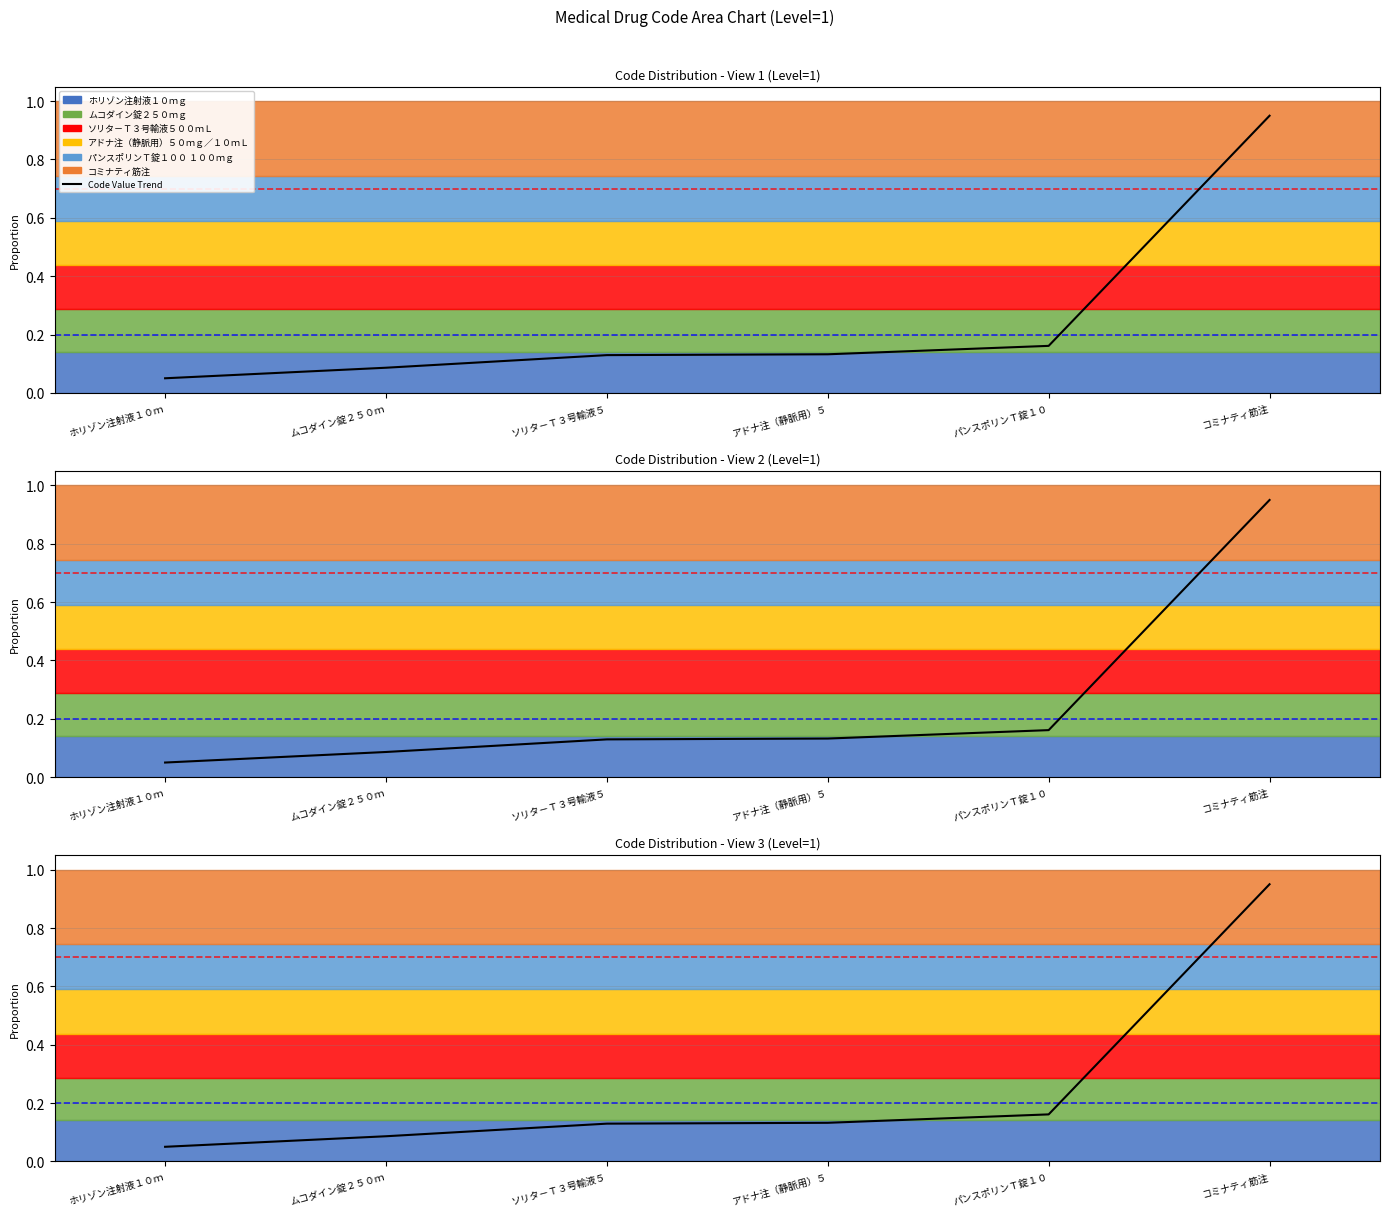

Reading left to right, extract all data points from this chart.

ホリゾン注射液１０ｍ=0.1	ムコダイン錠２５０ｍ=0.1	ソリタ－Ｔ３号輸液５=0.1	アドナ注（静脈用）５=0.1	パンスポリンＴ錠１０=0.2	コミナティ筋注=1.0